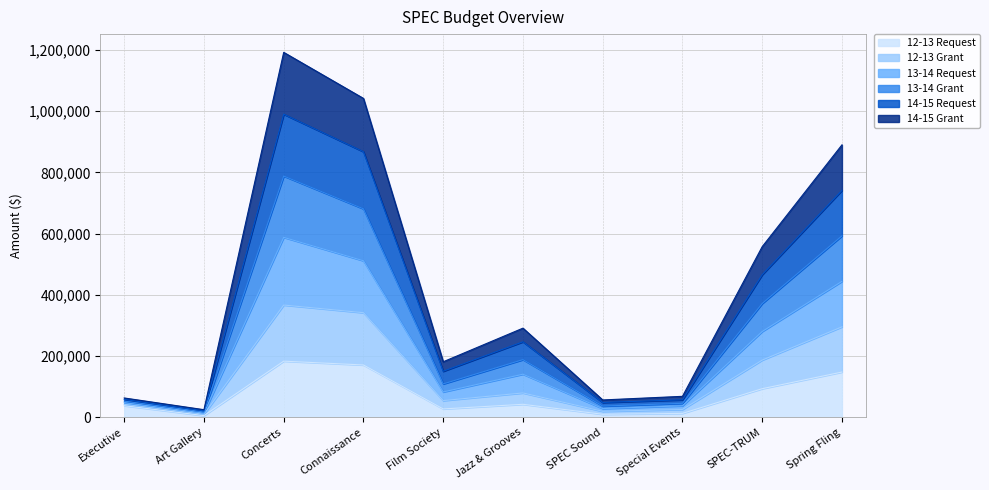

At which category is the sum across all series the highest?

Concerts